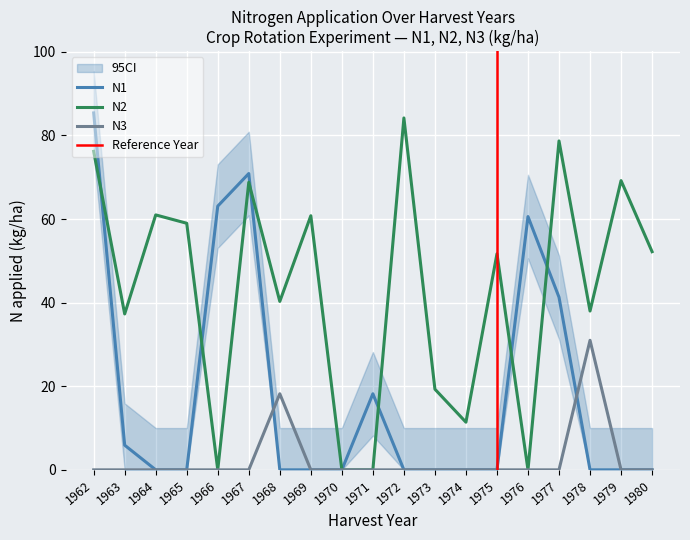

What is the total value across all series at 1963?

43.2